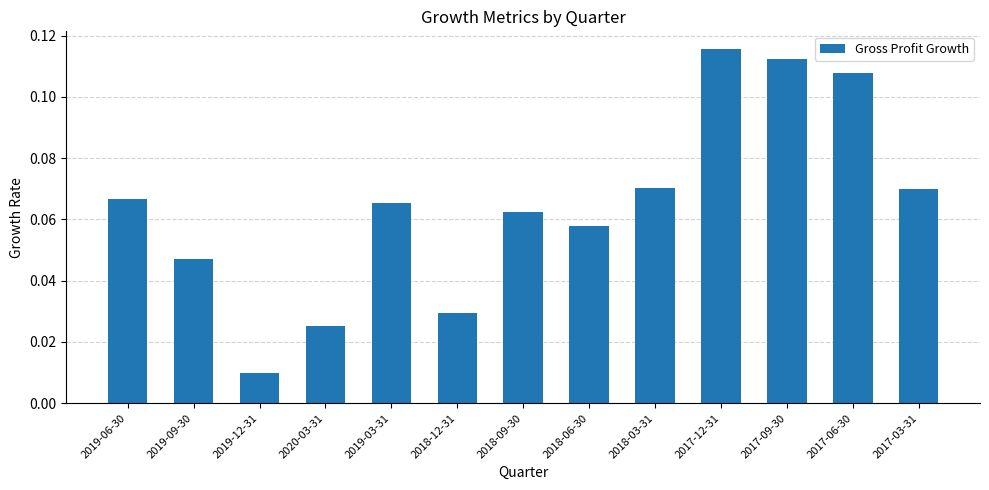

Is it true that the value at 2017-09-30 is 0.0?

False